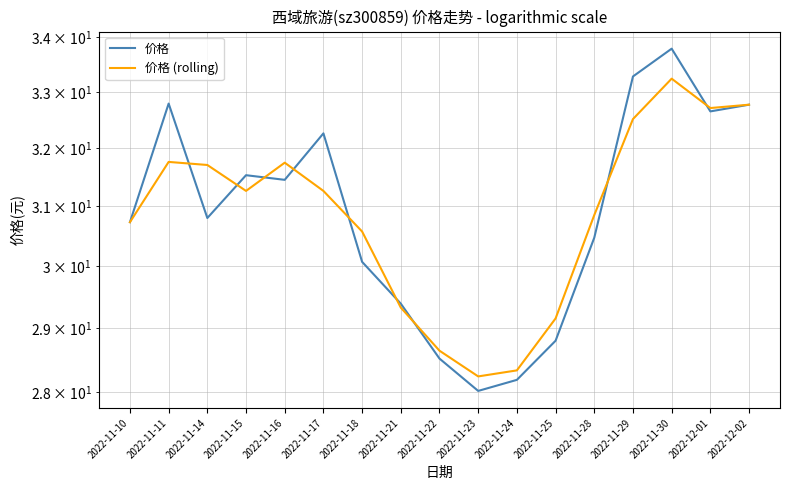

How many interior local peaks does the 价格 series have?

4